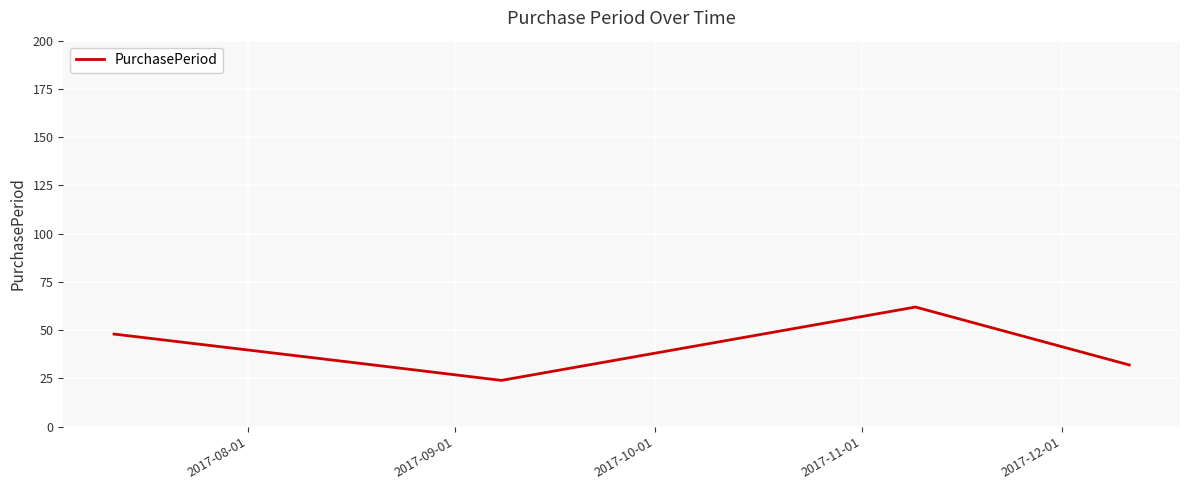

What is the difference between the second highest and minimum values?

24